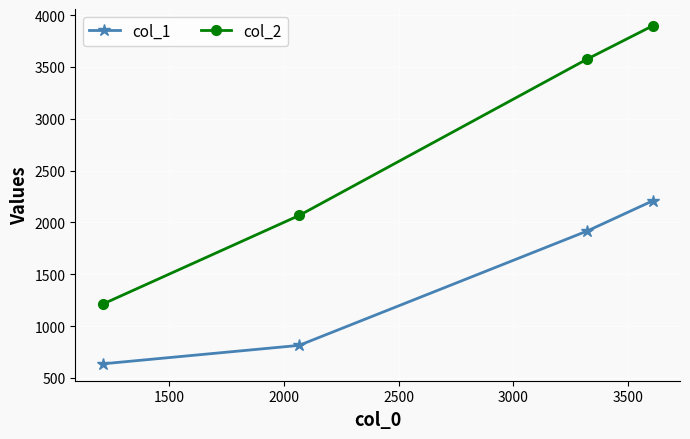

What is the average value of the col_1 series?

1393.6